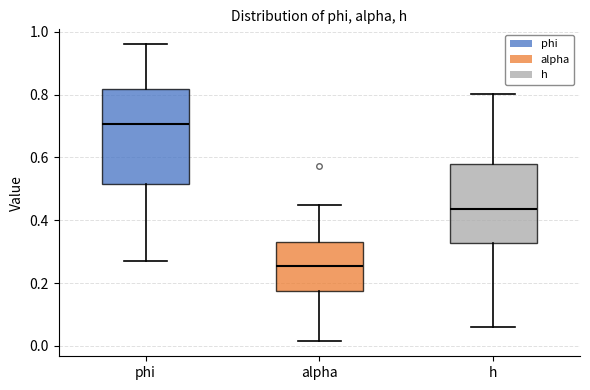

Which box is the tallest, from its lower edge to its upper edge?

phi